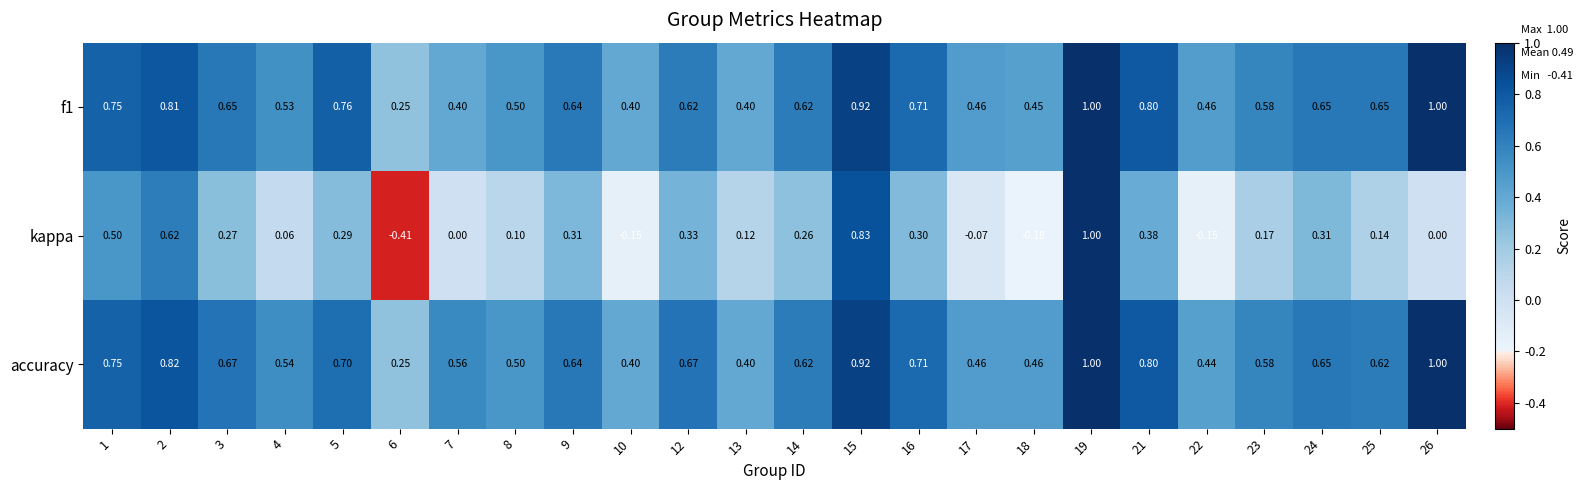

Which series has the largest total across all categories?

accuracy